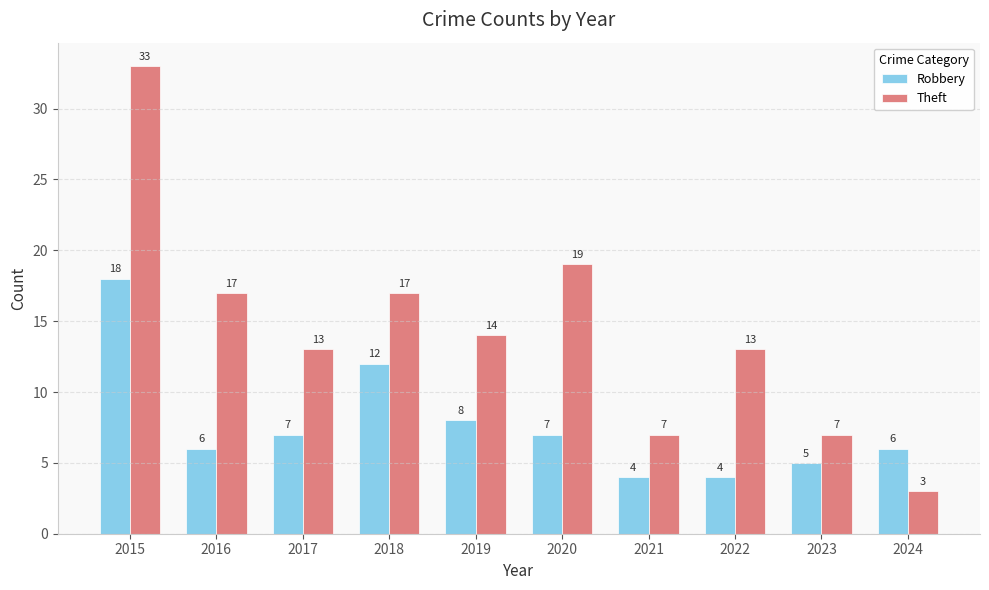

Reading right to left, transcribe all the data shown in this chart.

Robbery: 6	5	4	4	7	8	12	7	6	18
Theft: 3	7	13	7	19	14	17	13	17	33